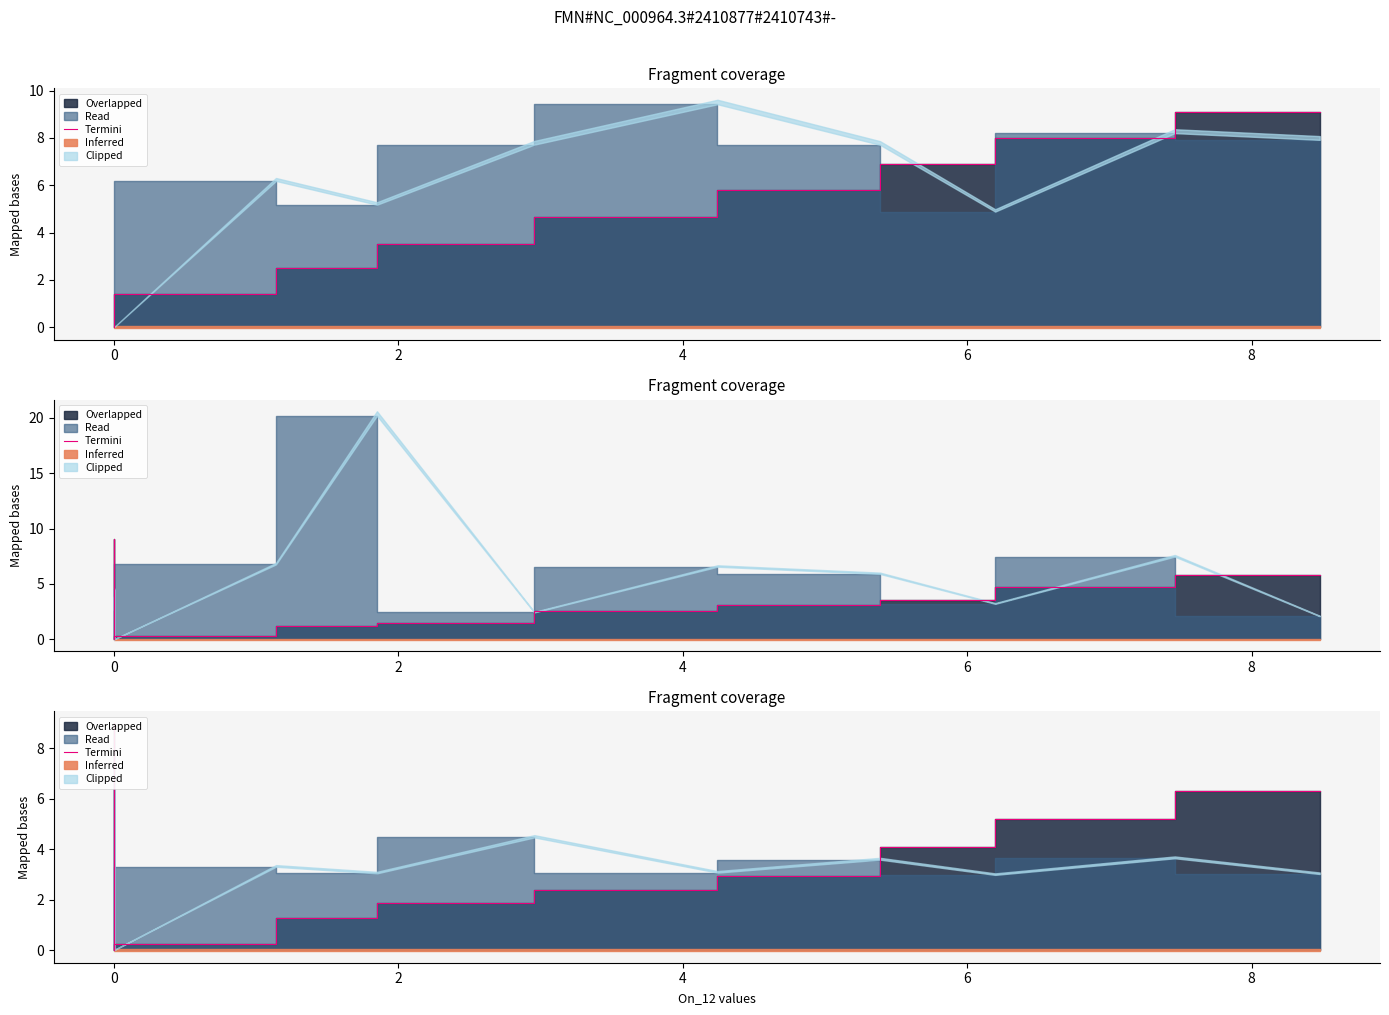

How many positive values are there?

13